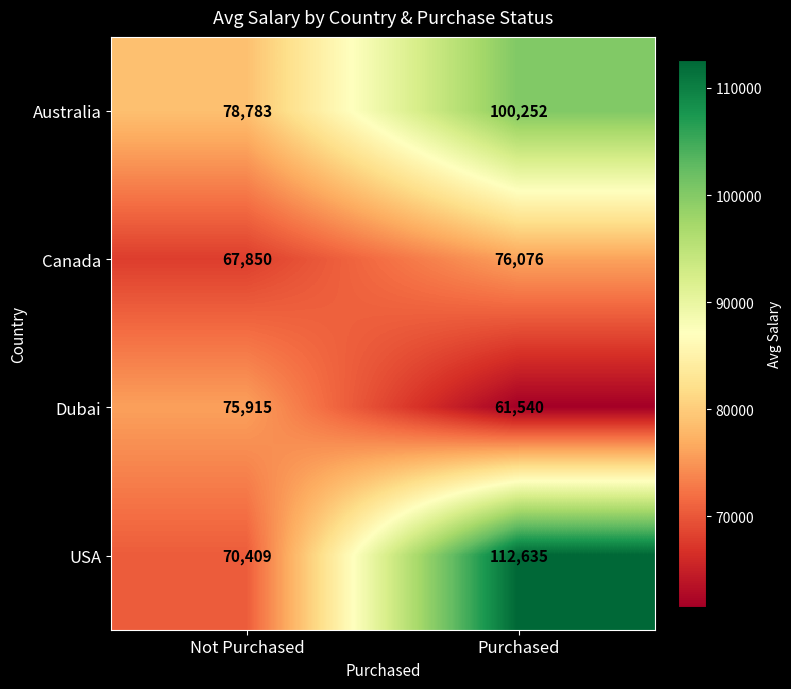

The USA series shows 112635 at Purchased. True or false?

True